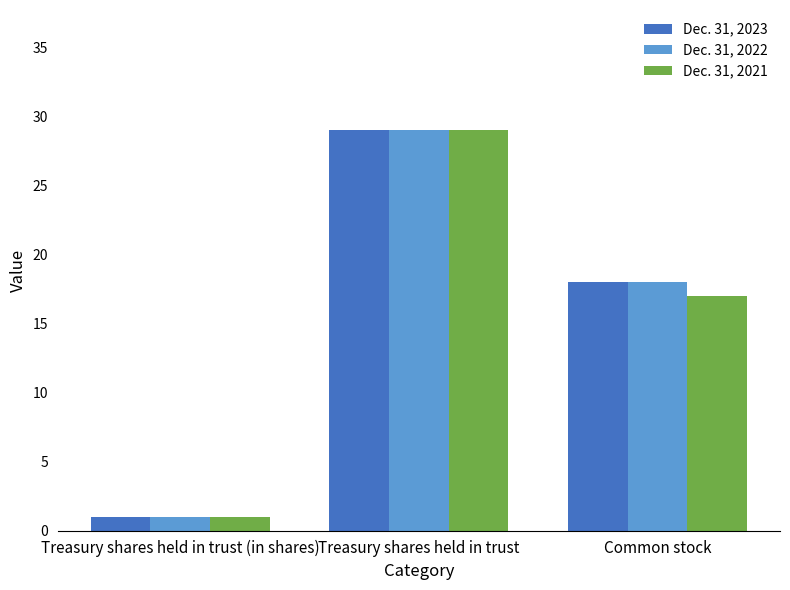

Rank the categories by Dec. 31, 2023 value from highest to lowest.

Treasury shares held in trust, Common stock, Treasury shares held in trust (in shares)